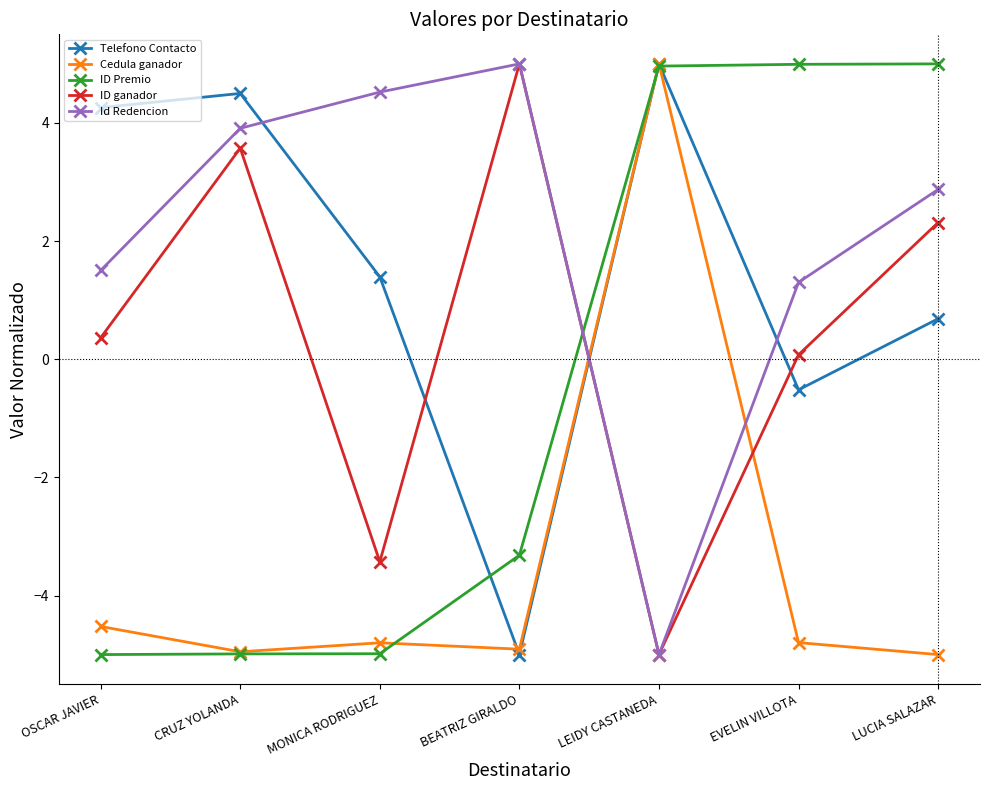

True or false: ID Premio and Cedula ganador intersect in this chart.

True